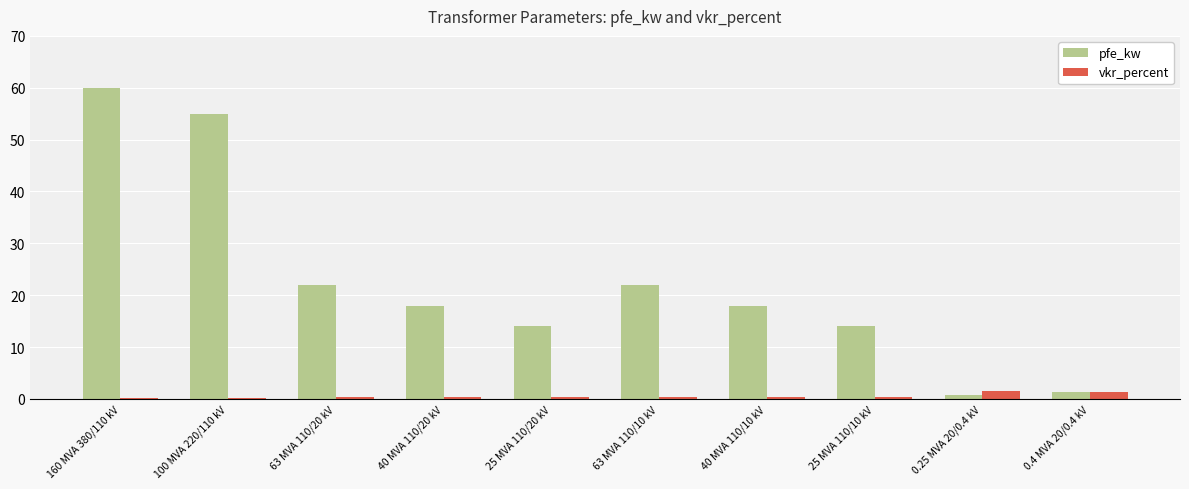

What is the greatest value displayed?

60.0